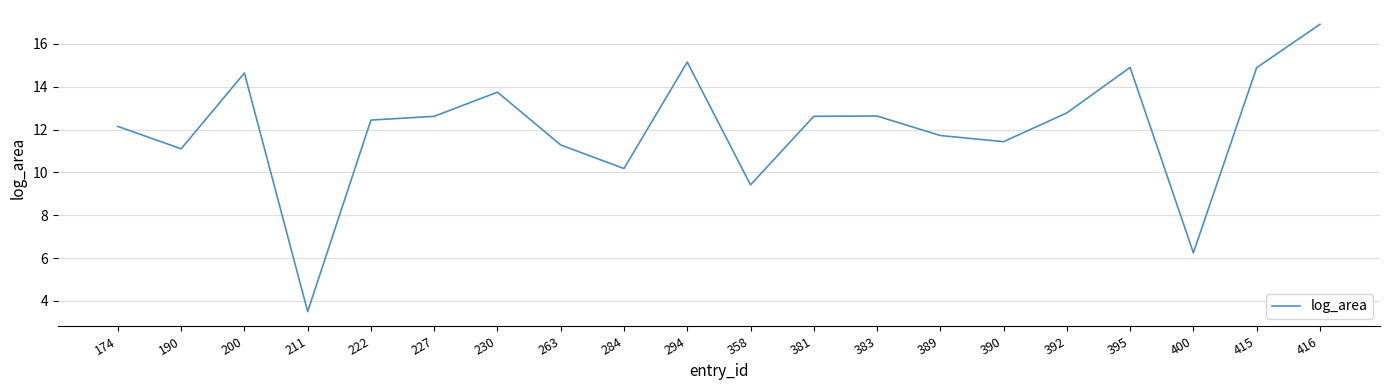

What is the greatest value displayed?

16.9